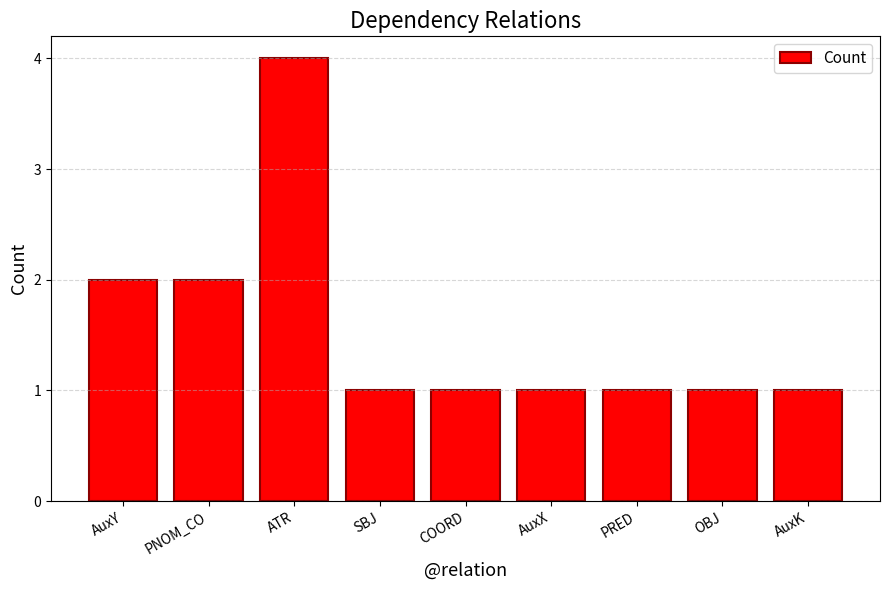

Which label corresponds to the largest value in the chart?

ATR